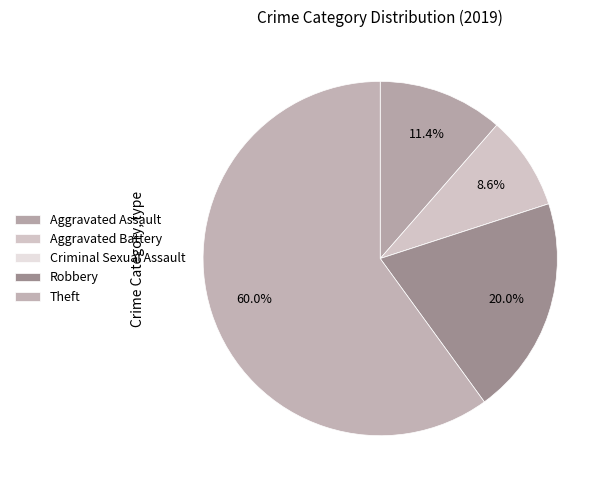

Rank the categories by value from highest to lowest.

Theft, Robbery, Aggravated Assault, Aggravated Battery, Criminal Sexual Assault